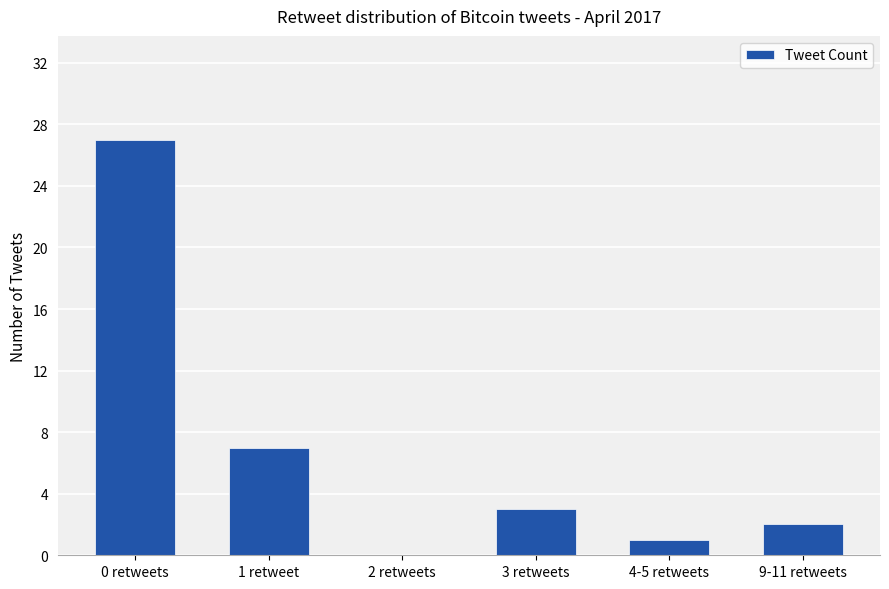

What is the change in value from 0 retweets to 9-11 retweets?

-25